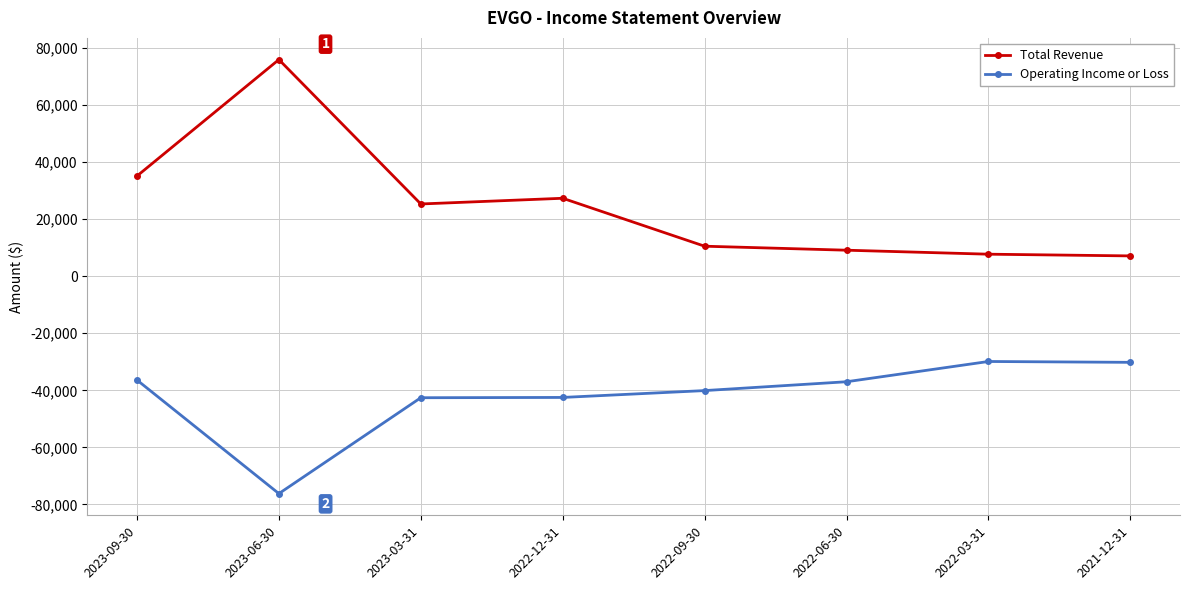

Which series has the largest range (max minus min)?

Total Revenue